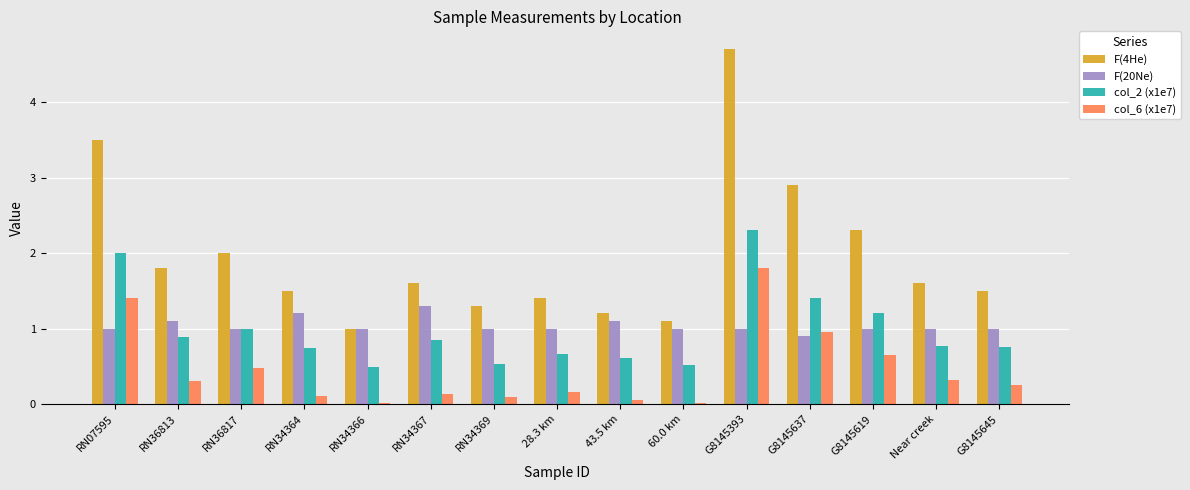

At which label does col_6 (x1e7) reach its peak?

G8145393